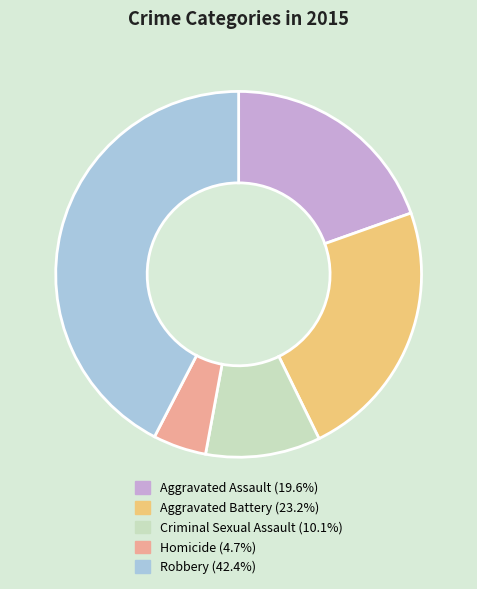

Is the sum of Robbery (42.4%) and Criminal Sexual Assault (10.1%) greater than half?

Yes